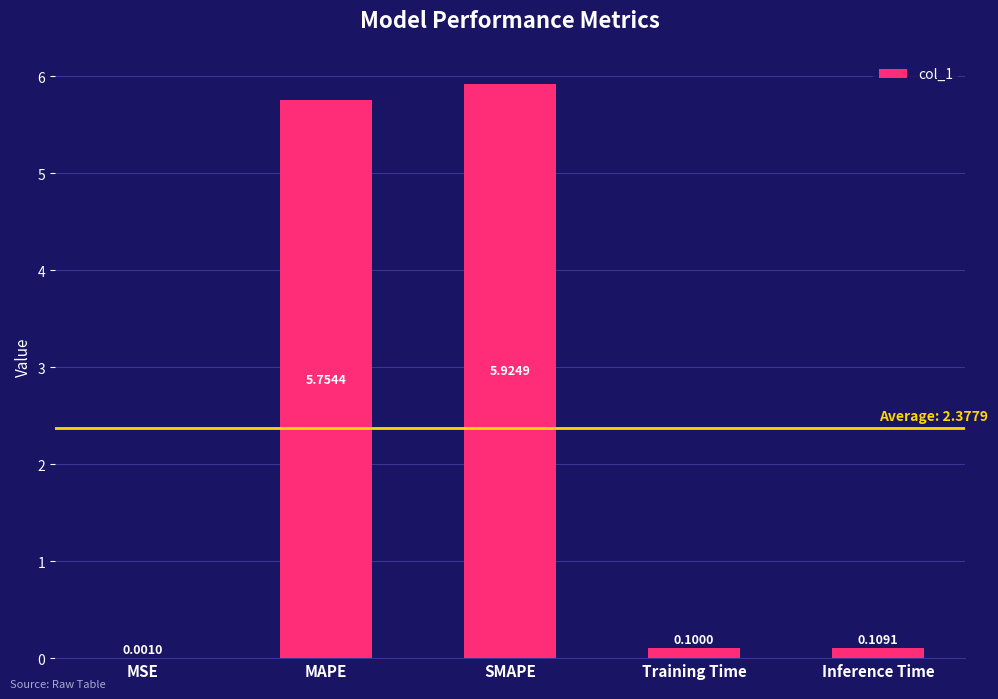

Which category has the highest value across all series?

SMAPE